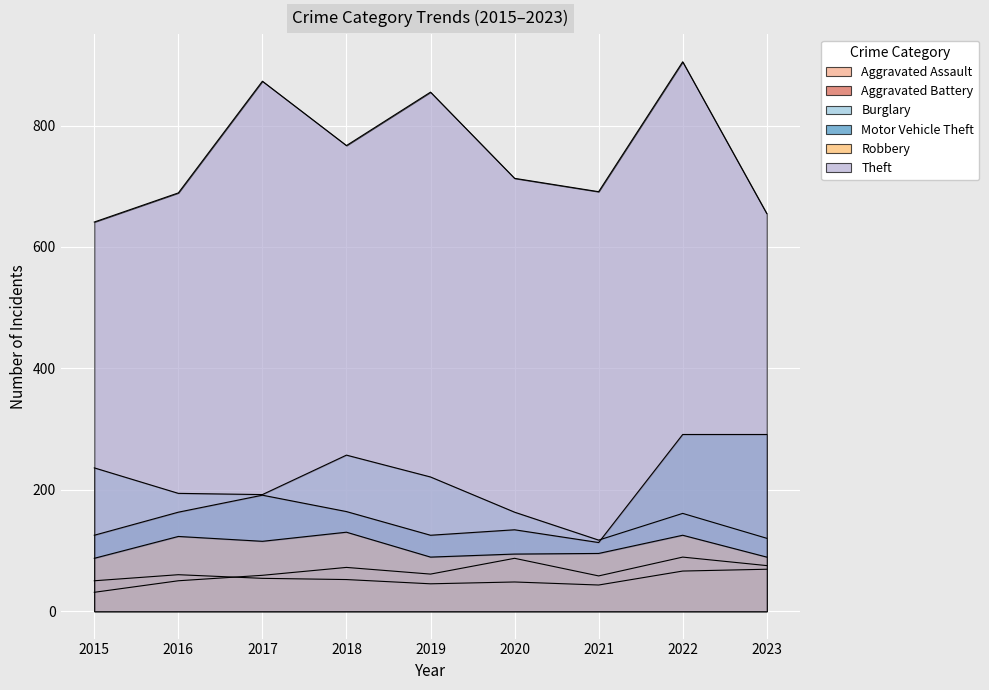

What is the smallest value displayed?

31